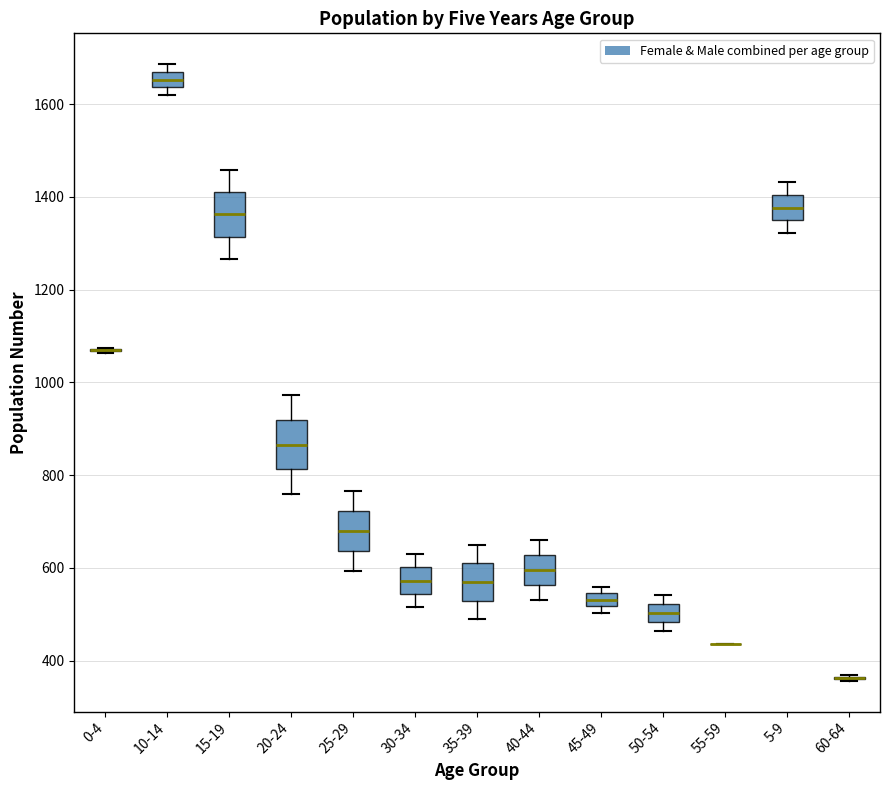

Where does the lower whisker of the box for 5-9 end on the y-axis? The values are not printed on the chart, so give them approximately, as read against the axis.

1320